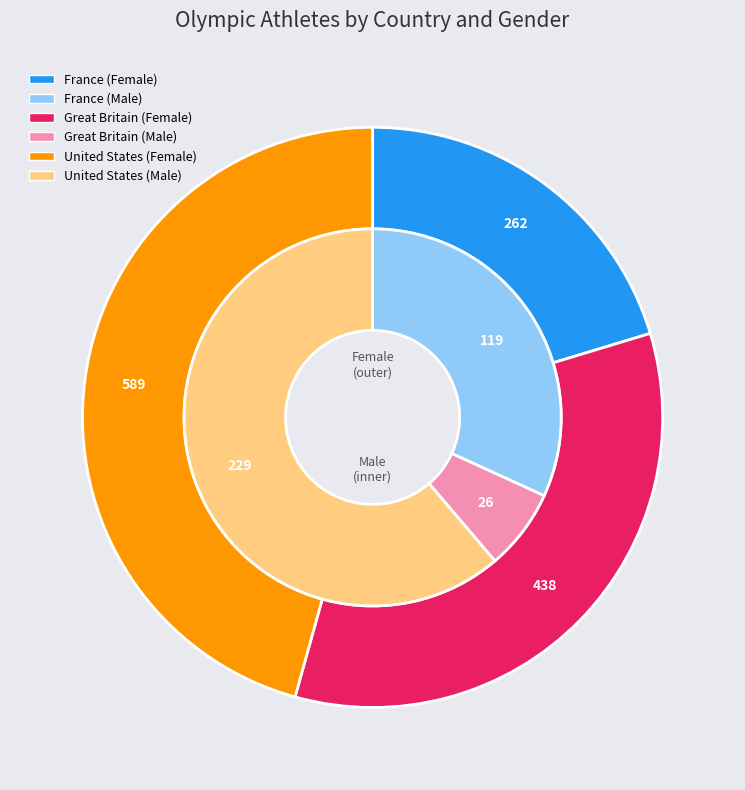

Does France represent more than half of the total?

No